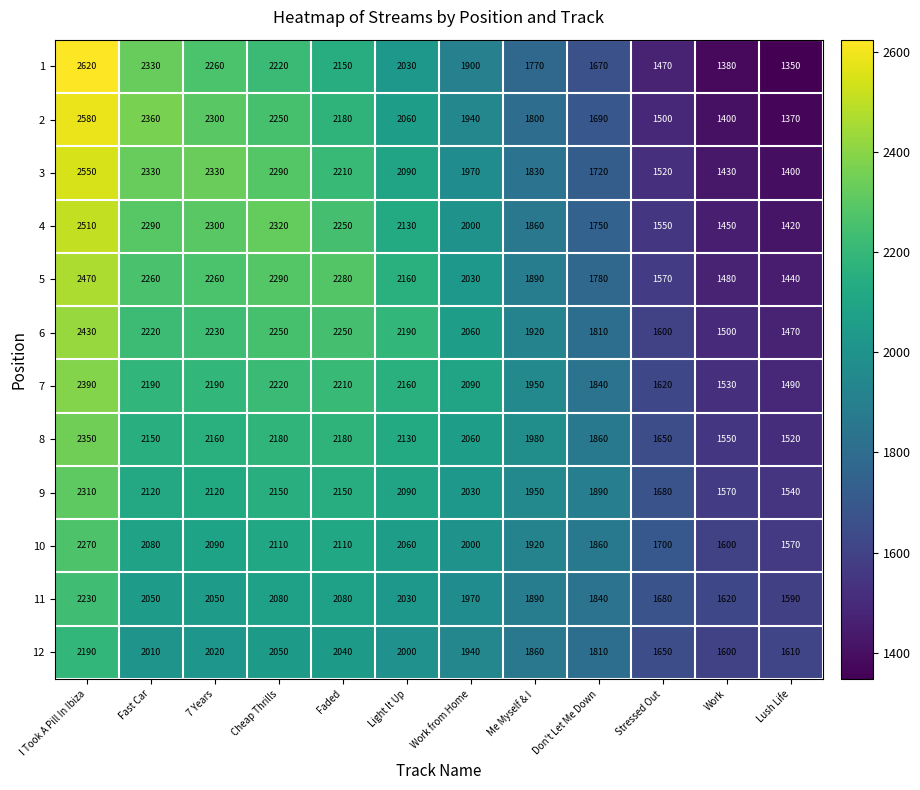

Read the 2 value at Work from Home, to the nearest 10.

1940